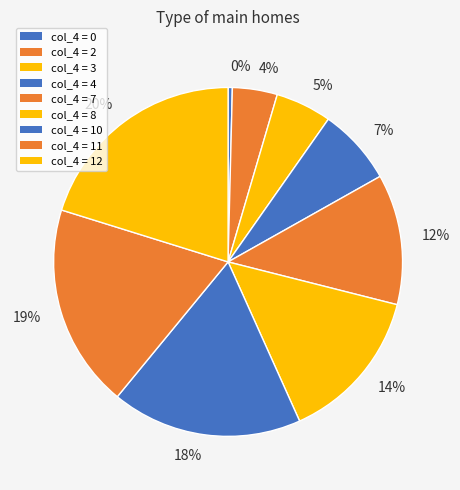

How many segments does this pie chart have?

9